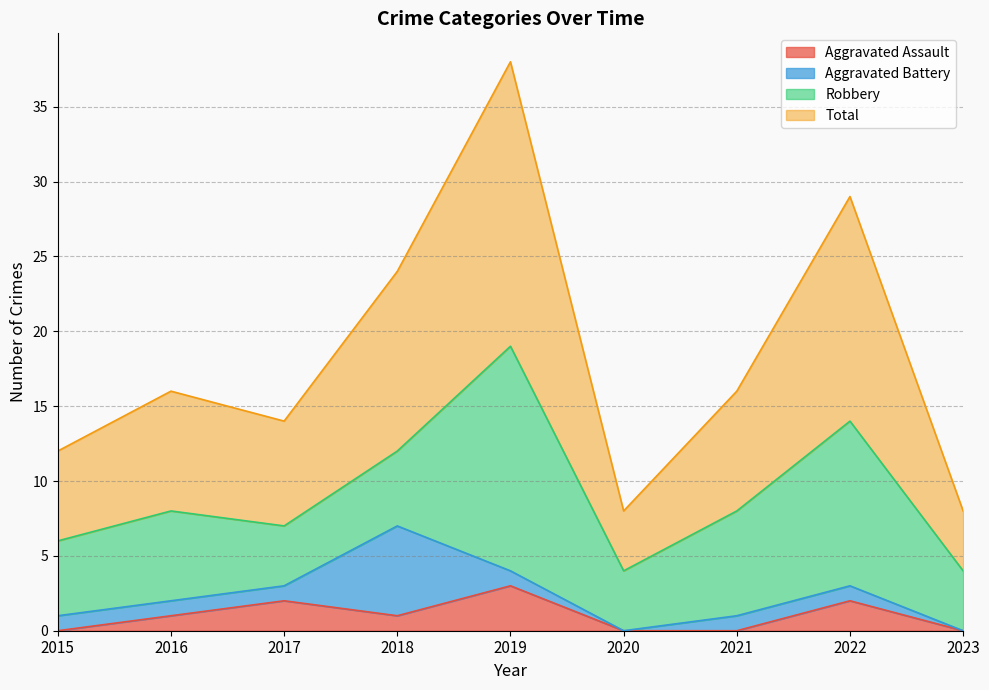

True or false: Aggravated Assault has a value of 1 at 2016.

True